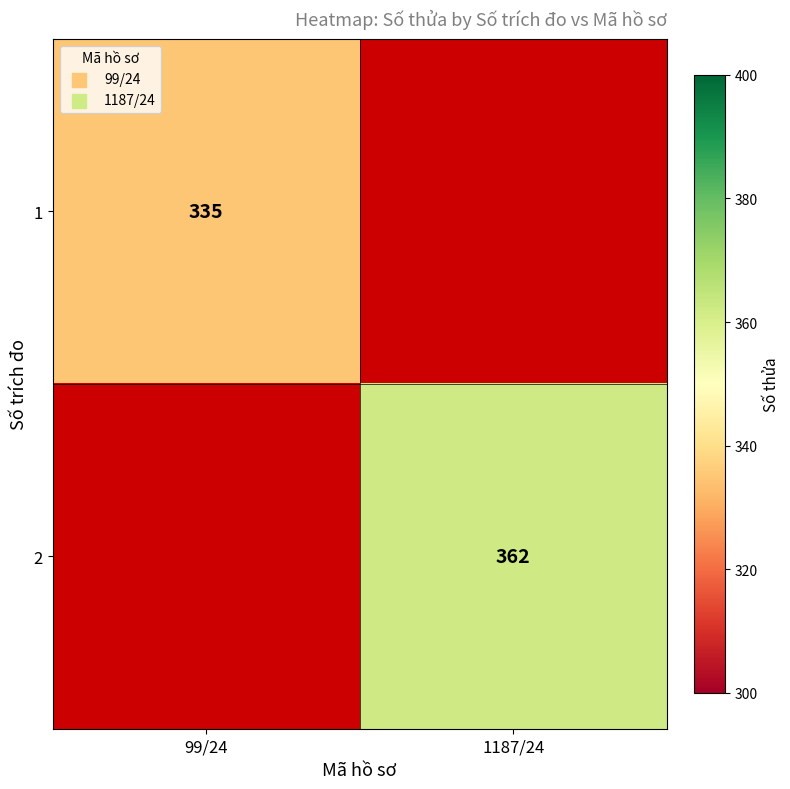

Is it true that 1 equals 335 at 99/24?

True